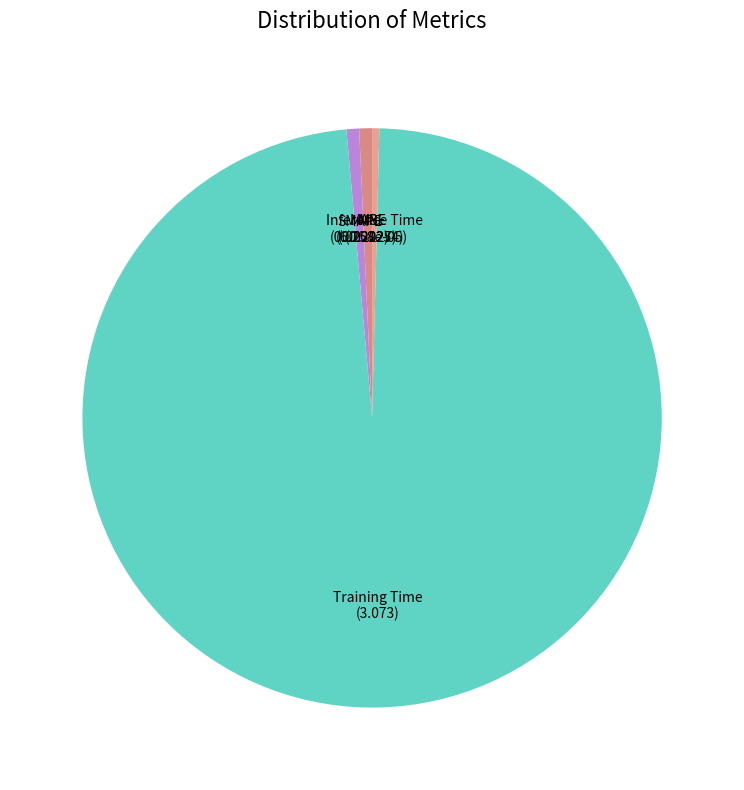

Does Training Time represent more than half of the total?

Yes